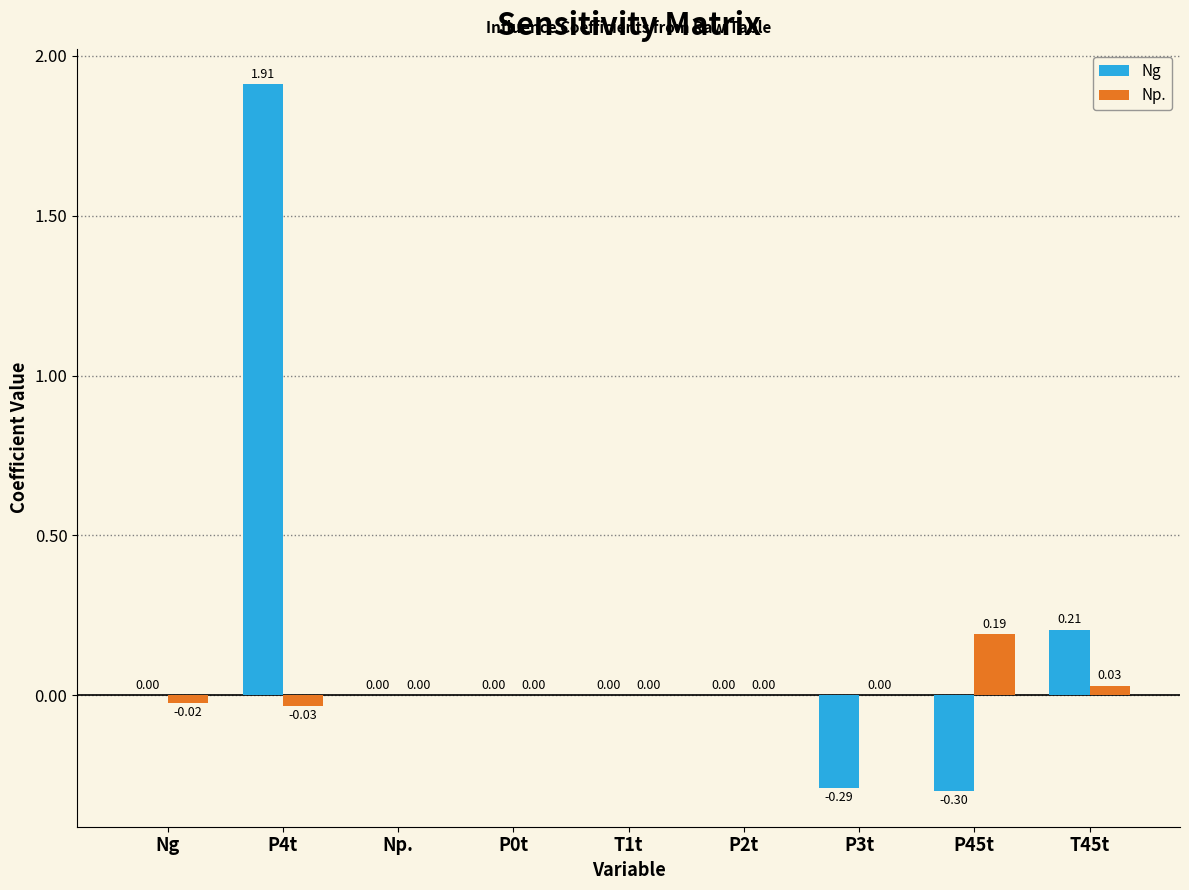

How many categories are shown in the chart?

9